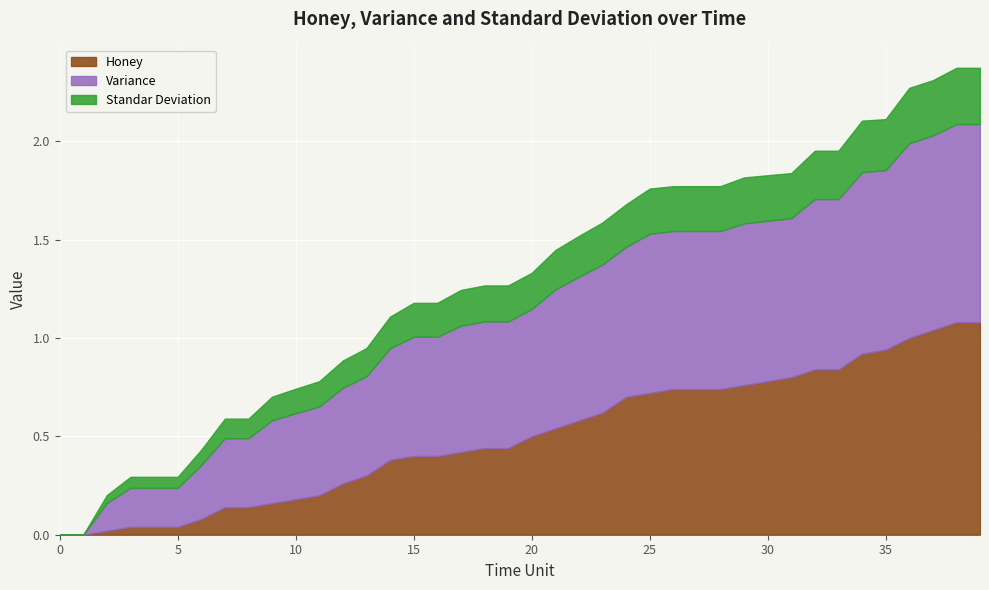

List the series in order of their overall mean, highest first.

Variance, Honey, Standar Deviation